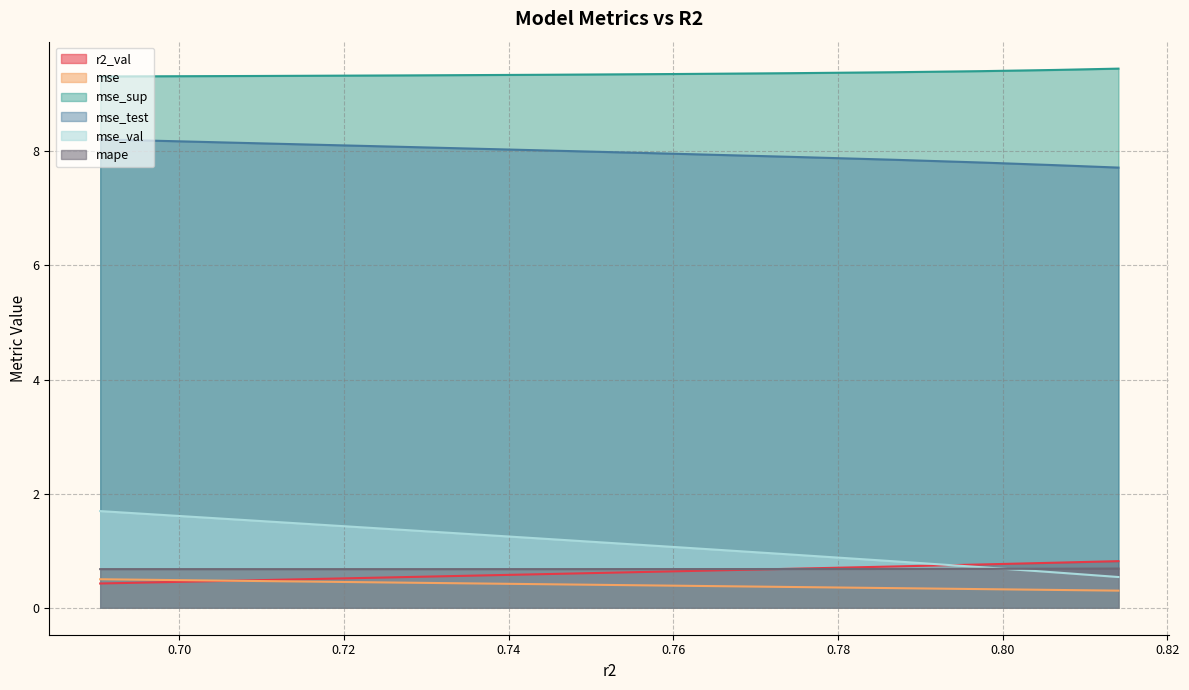

What value does the mse_val series have at model_7_45_6?

0.6